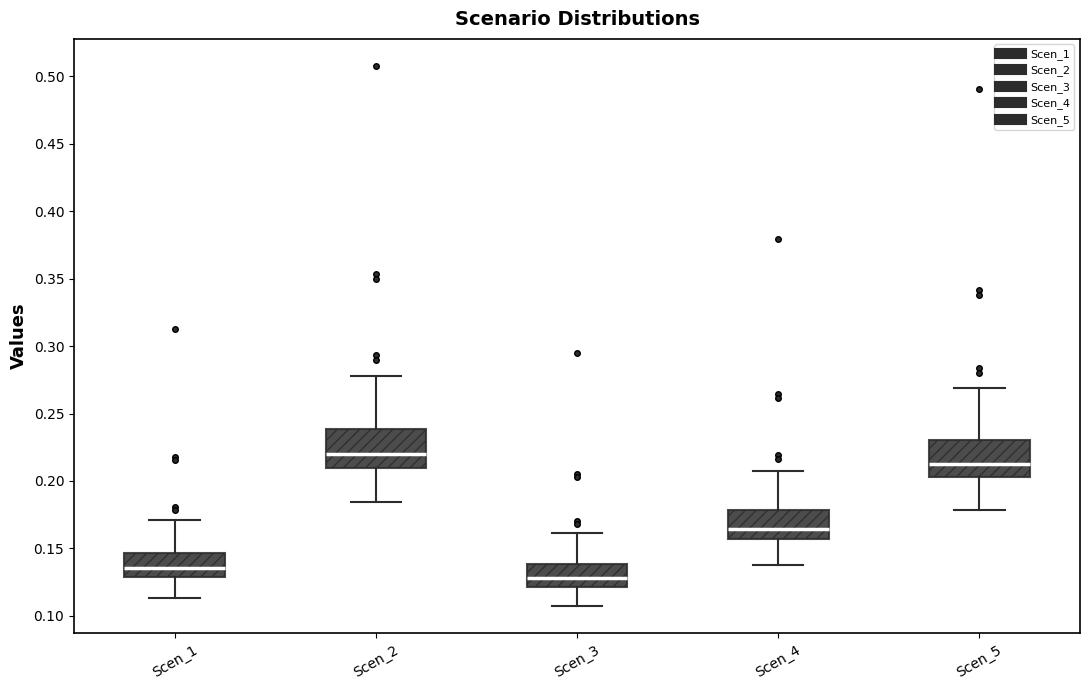

Reading left to right, transcribe this box plot: for each box, give where its median line is, the range the box spans, and where its two whiskers end, as read against the y-axis. The values are not printed on the chart, so give them approximately, as read against the axis.

Scen_1: median 0.135, box 0.130 to 0.145, whiskers 0.115 to 0.170
Scen_2: median 0.220, box 0.210 to 0.240, whiskers 0.185 to 0.280
Scen_3: median 0.130, box 0.120 to 0.140, whiskers 0.105 to 0.160
Scen_4: median 0.165, box 0.155 to 0.180, whiskers 0.140 to 0.210
Scen_5: median 0.215, box 0.205 to 0.230, whiskers 0.180 to 0.270